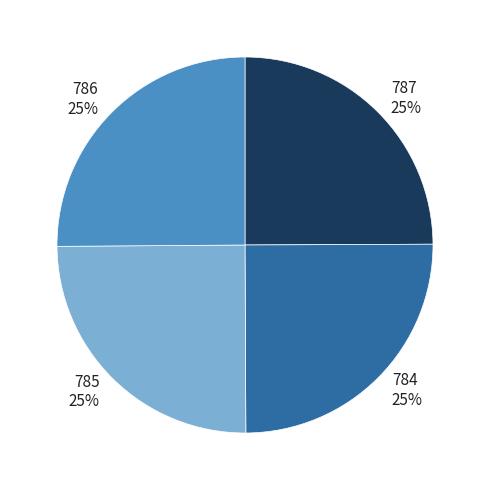

Does any single category account for the majority?

No